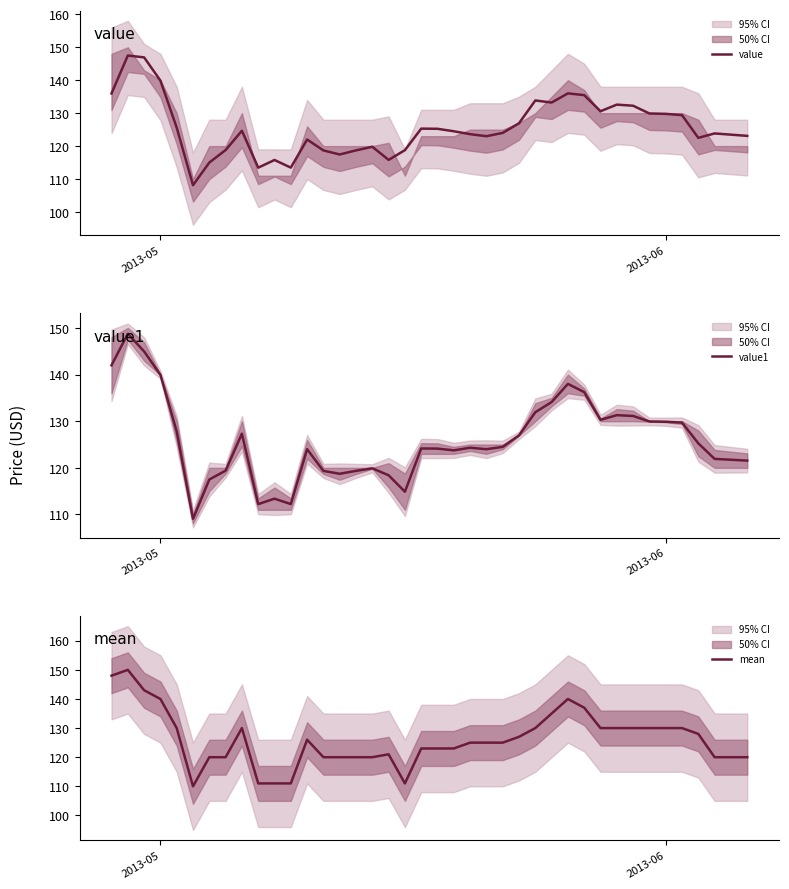

The value of value at 2013-06 is 190.0. True or false?

False